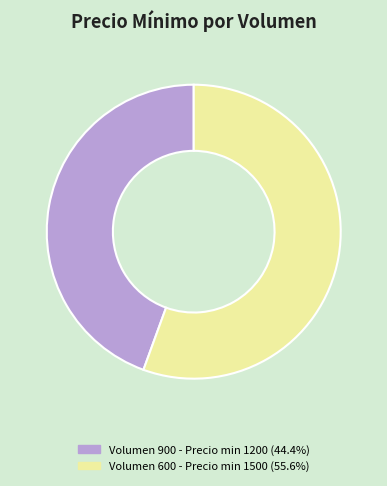

Is there a majority slice in this chart?

Yes